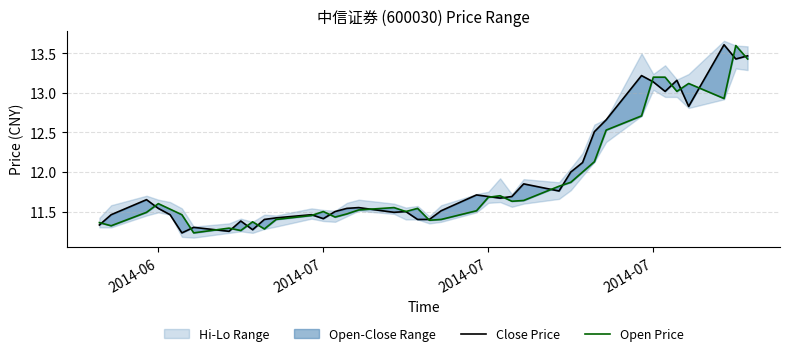

Between which two adjacent categories do Close Price and Open Price first intersect?

2014-06 and 2014-07